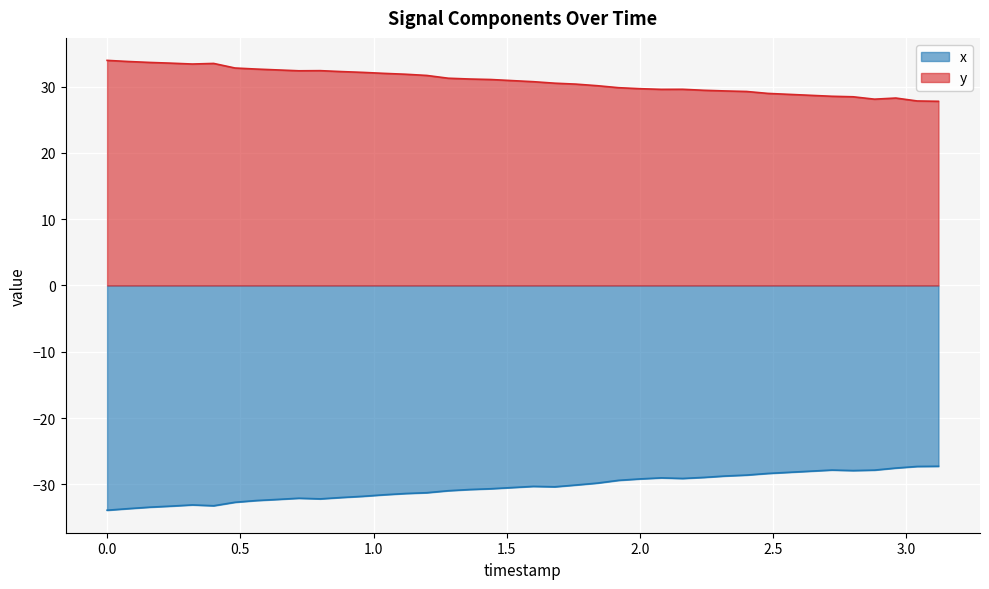

True or false: x and y cross at least once.

False